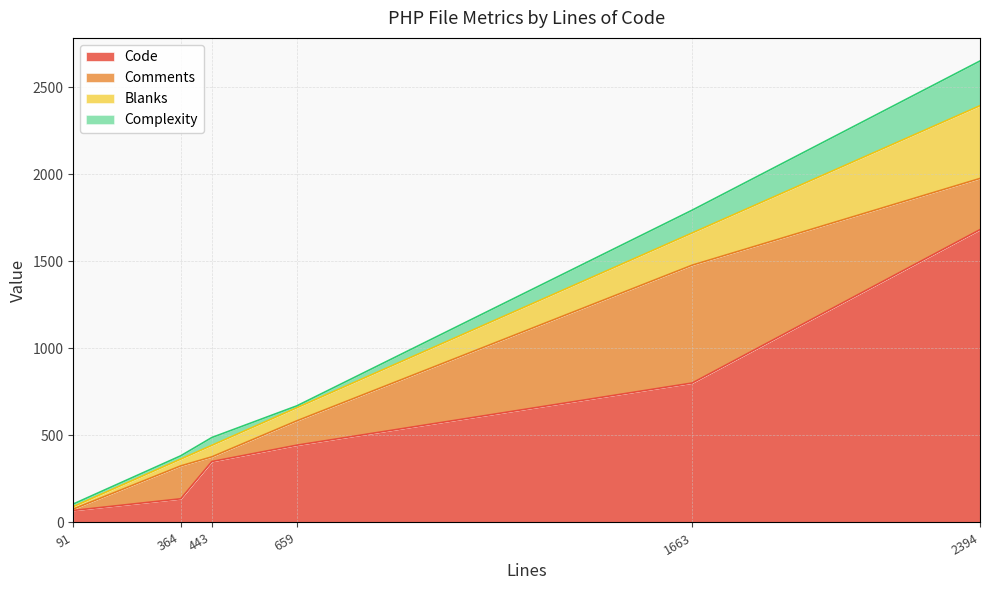

Is it true that Code equals 1089 at 2394?

False